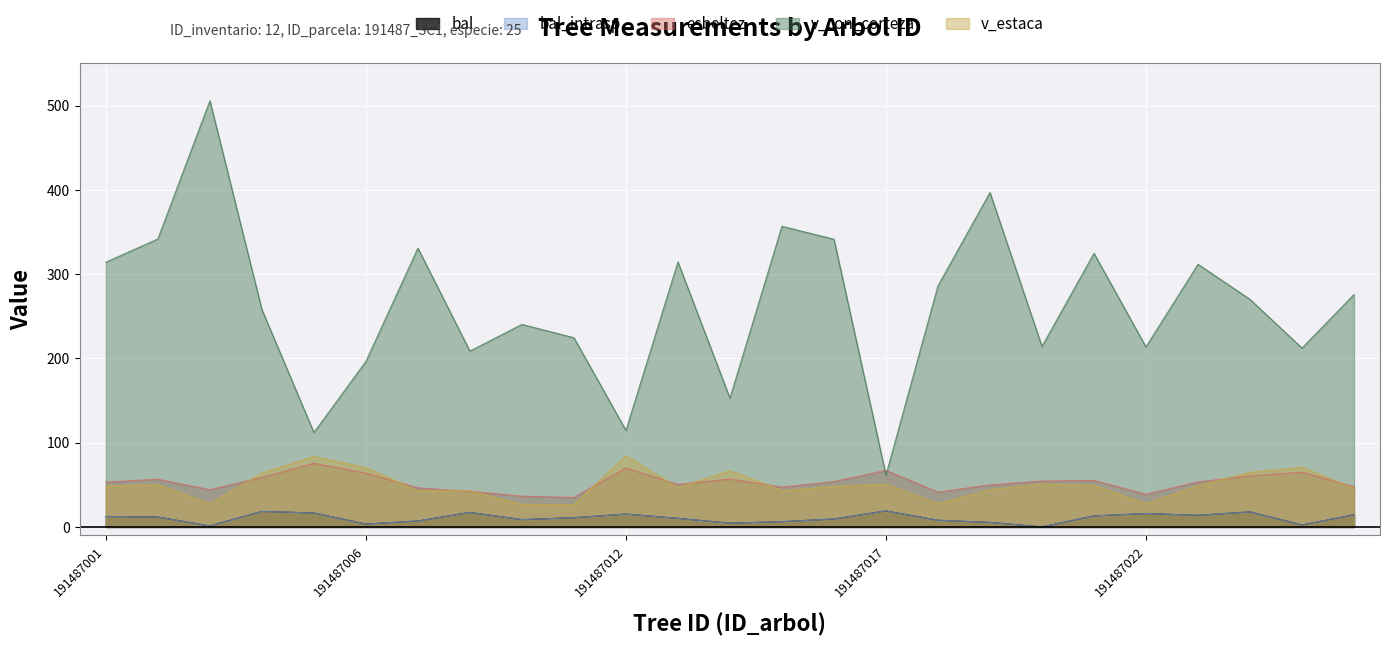

Does the chart display data point markers on the line(s)?

No